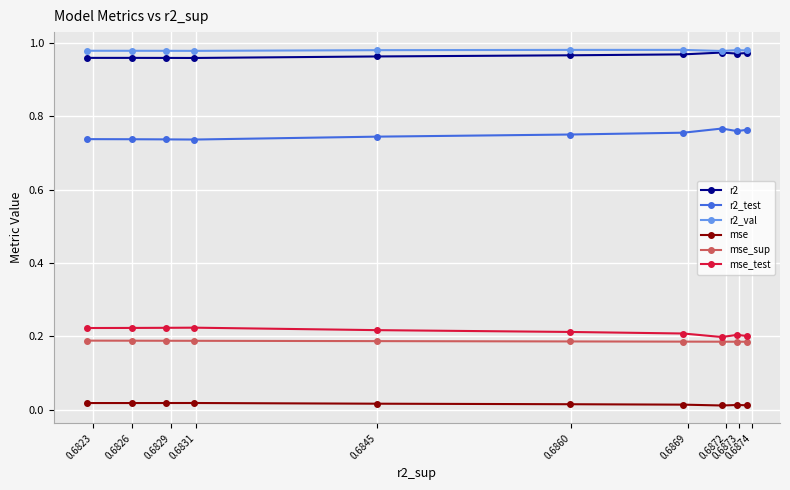

Which series has the widest spread of values?

r2_test